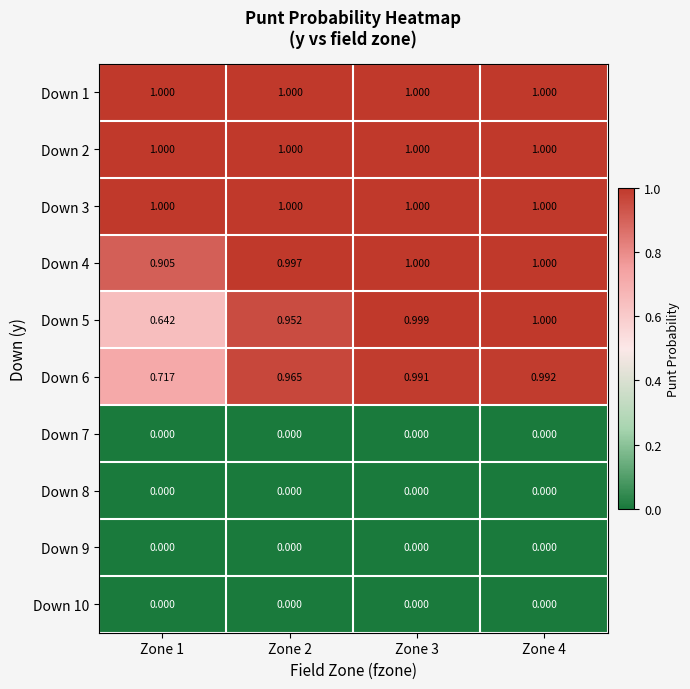

What is the spread (max minus min) of values at Zone 1?

1.0